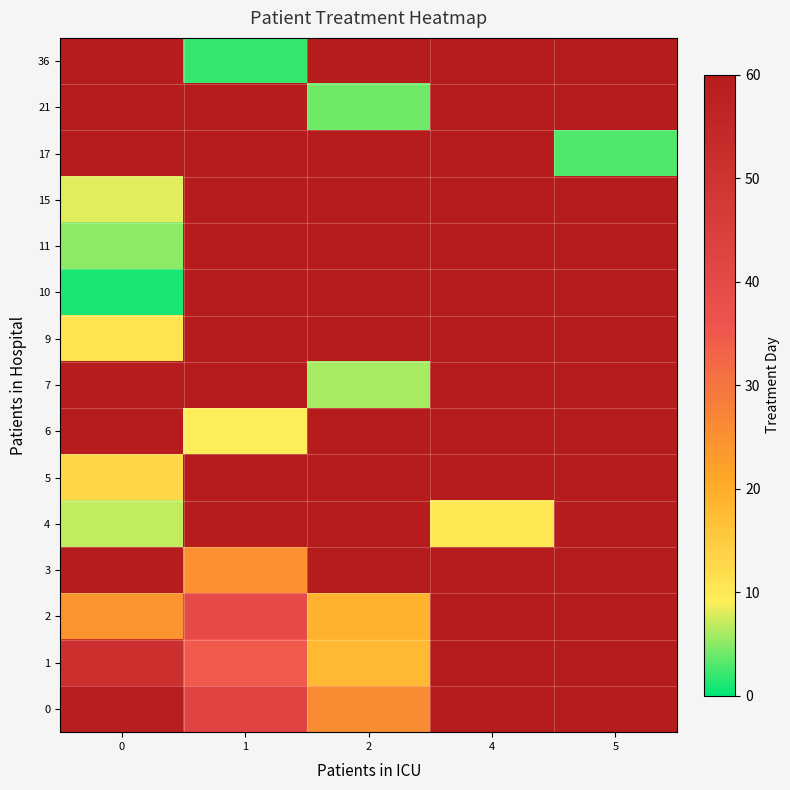

The value of row_6 at 1 is 9.0. True or false?

True